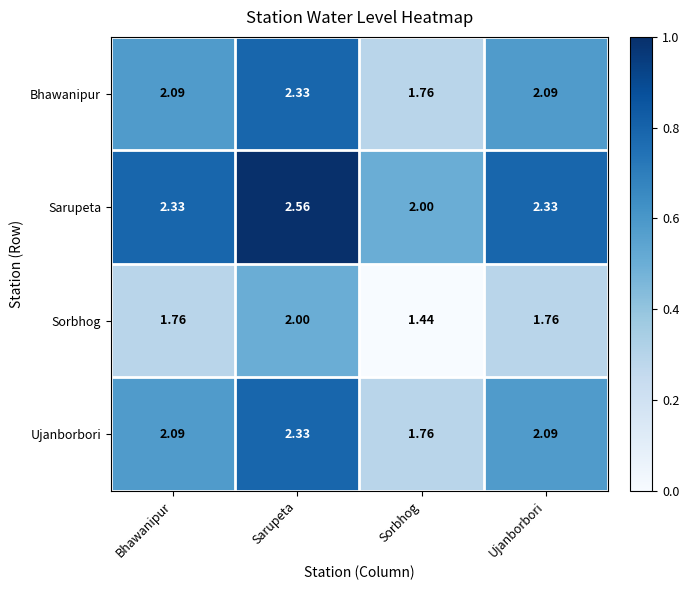

What is the total value across all series at Bhawanipur?

8.3